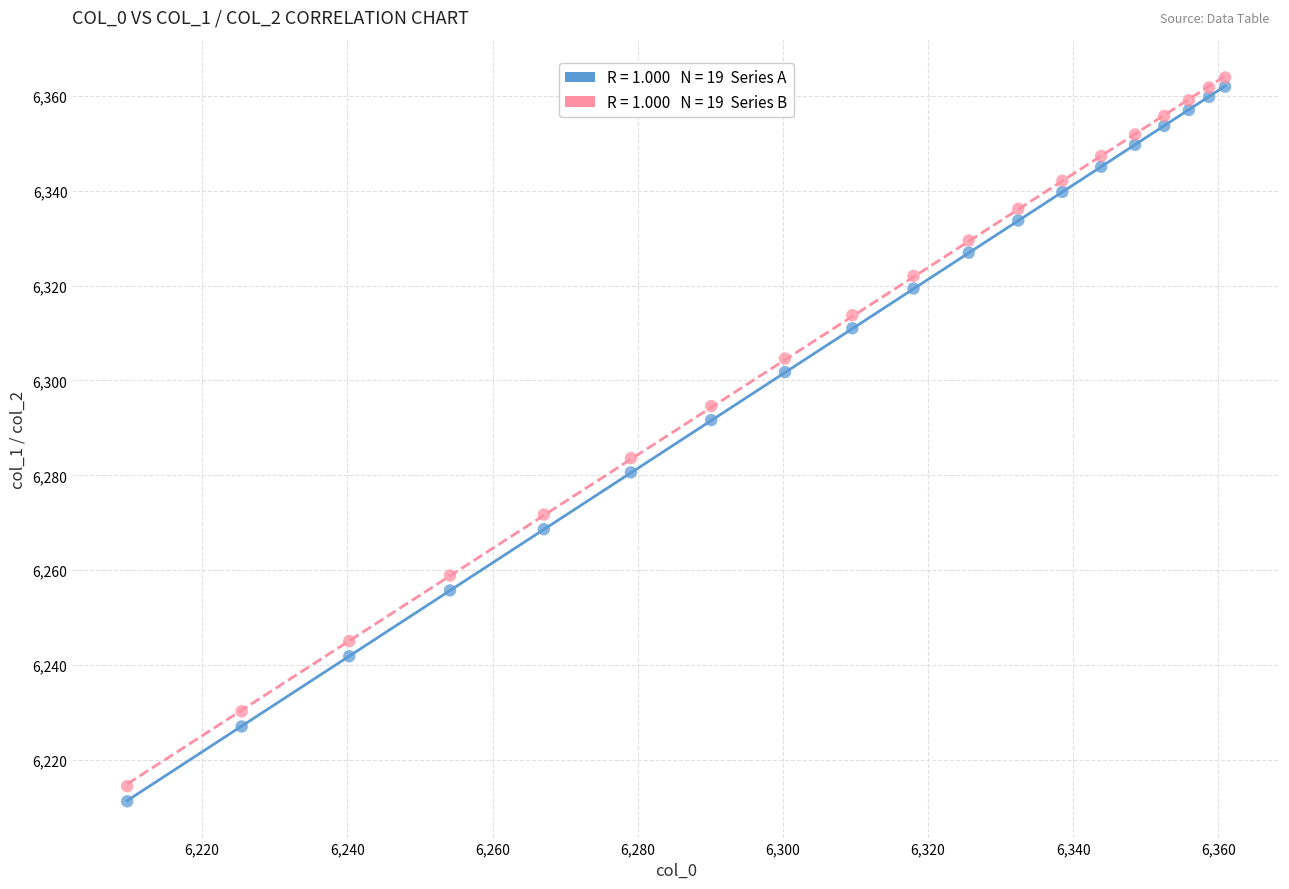

Across all data points, what is the range of Y values (max minus min)?

152.5